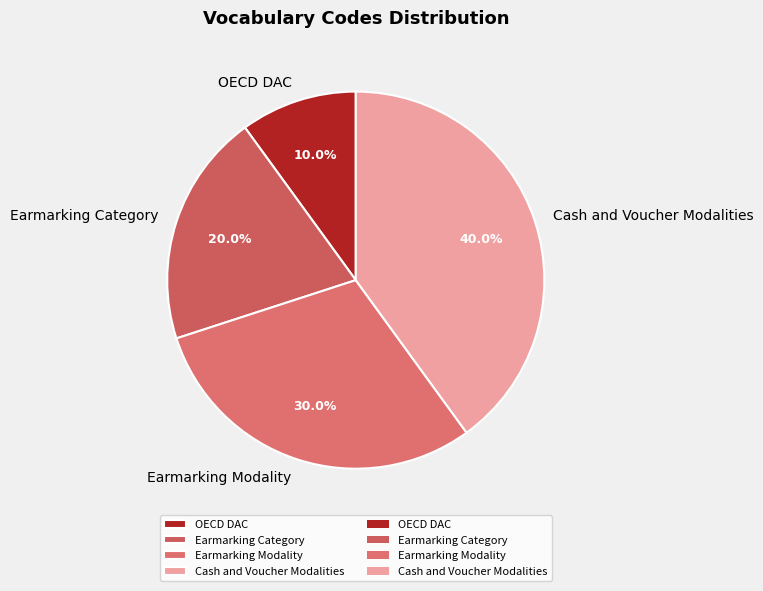

Rank the categories by value from lowest to highest.

OECD DAC, Earmarking Category, Earmarking Modality, Cash and Voucher Modalities